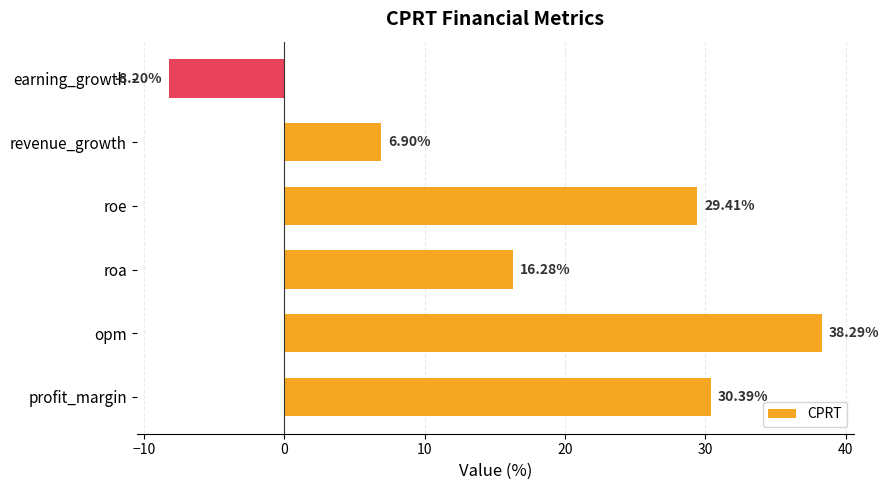

List the labels in order of value, smallest first.

earning_growth, revenue_growth, roa, roe, profit_margin, opm